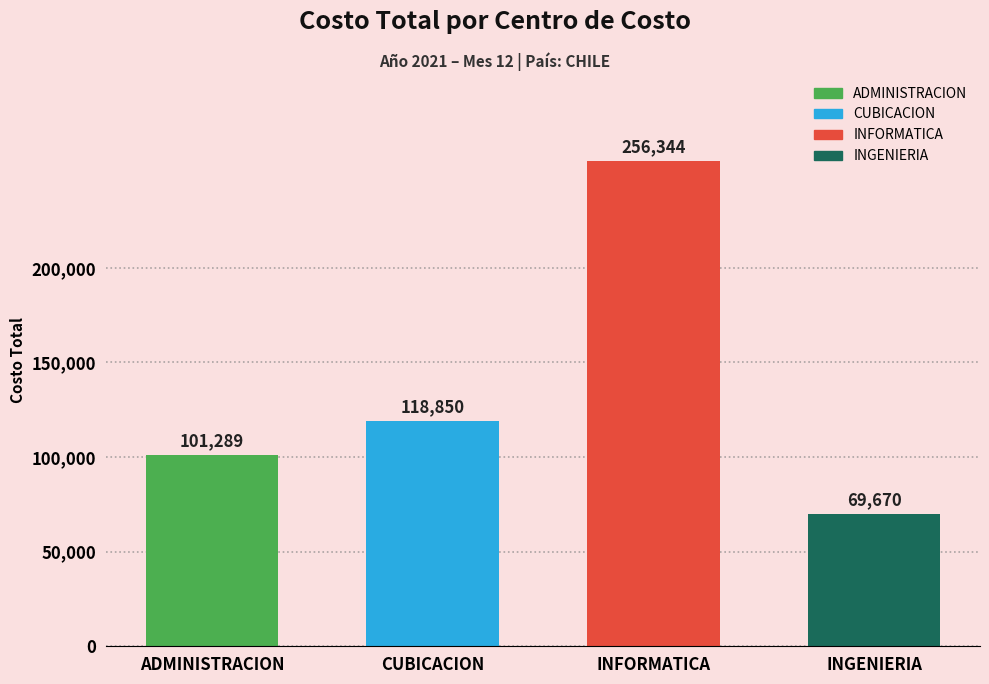

List the labels in order of value, smallest first.

INGENIERIA, ADMINISTRACION, CUBICACION, INFORMATICA